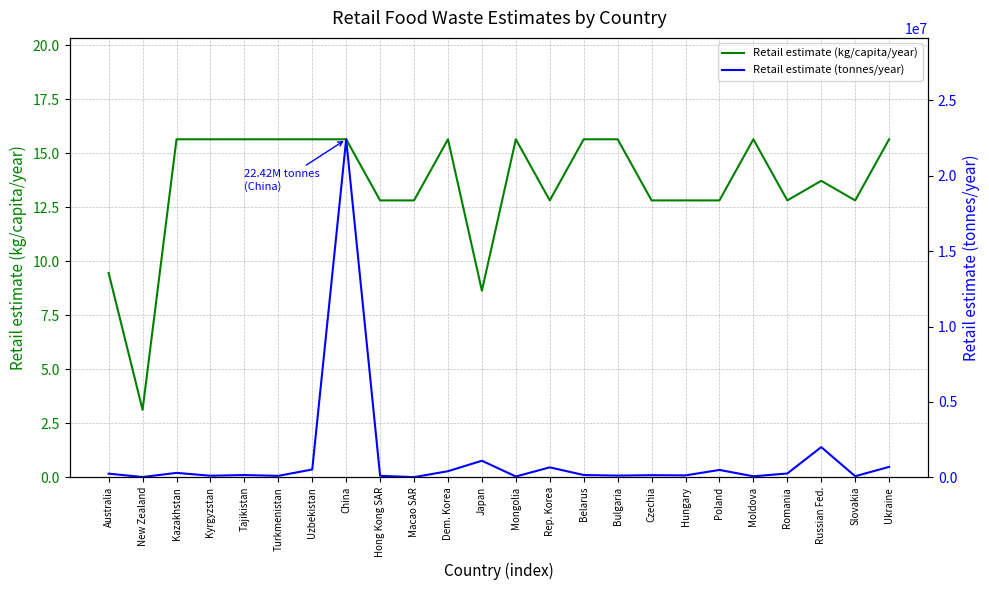

What is the label of the 5th point from the right?

Moldova